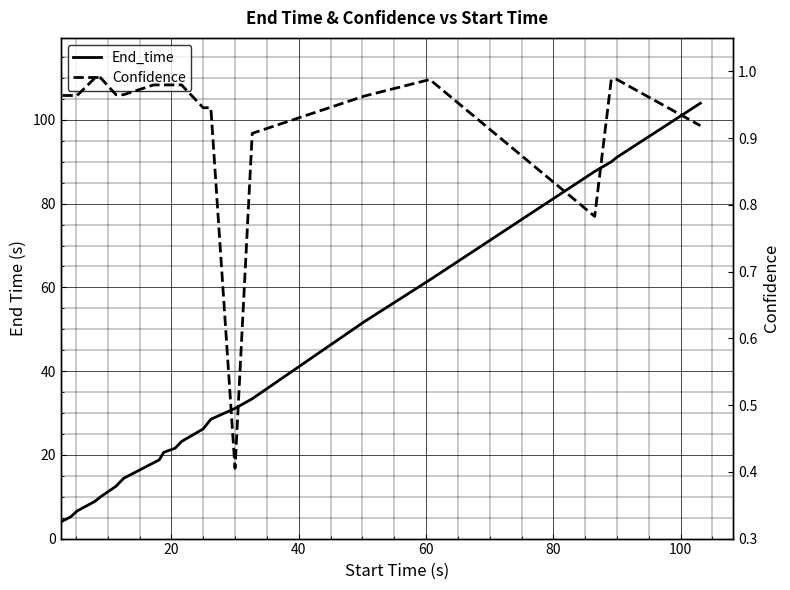

What is the sum of all End_time values?

769.7